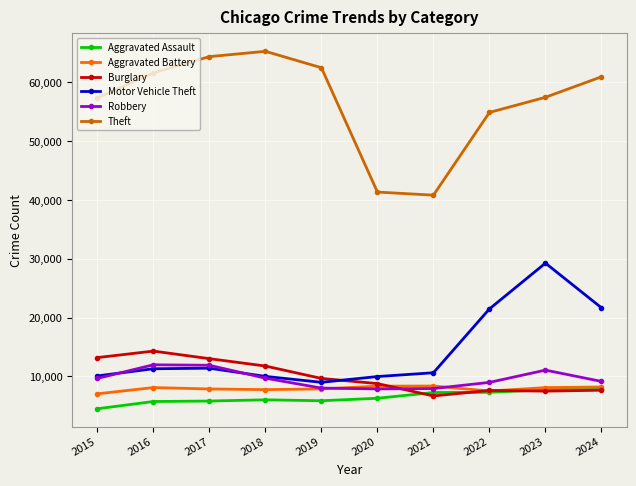

Is the value of Burglary at 2015 greater than the value of Theft at 2021?

No